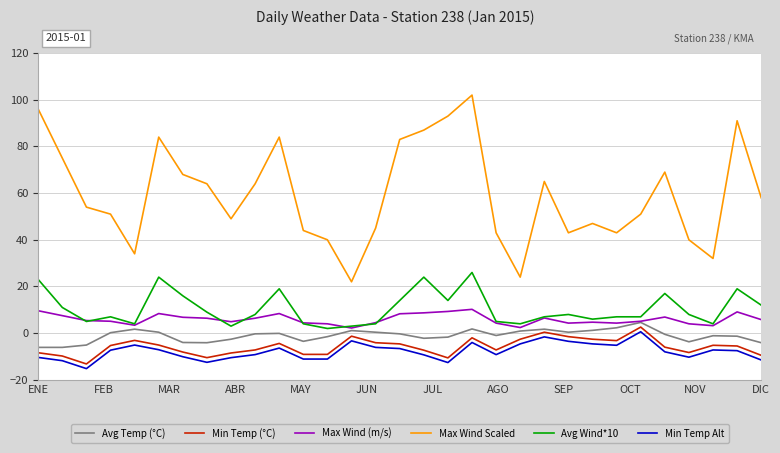

Does the chart display data point markers on the line(s)?

No